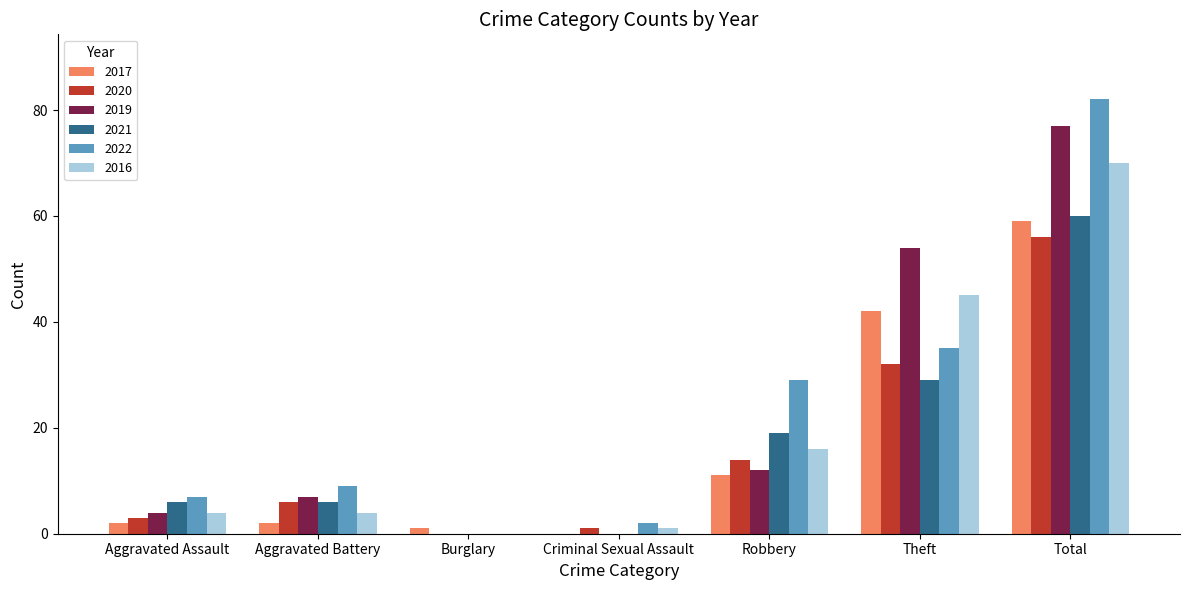

What is the approximate value of 2019 at Aggravated Assault?

4